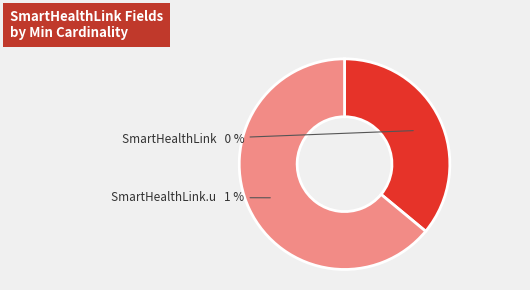

How many slices are in this pie chart?

2